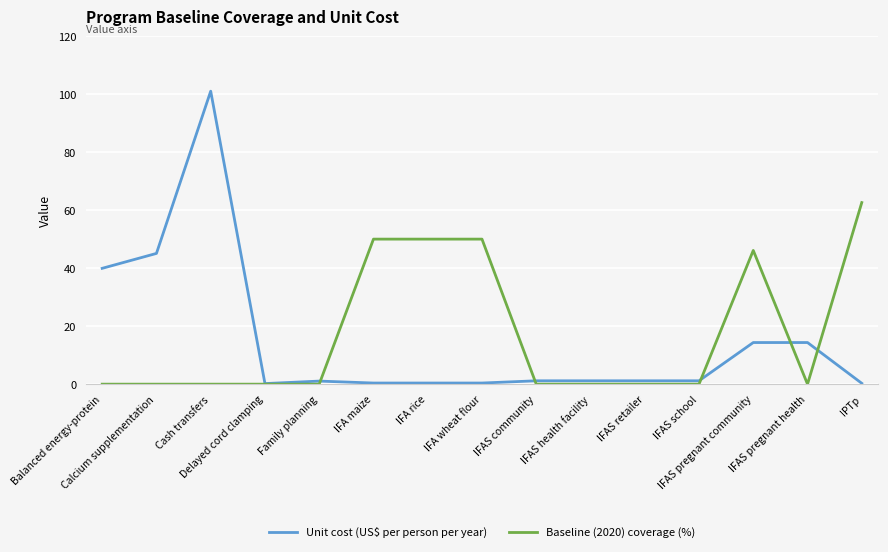

Rank the series at IFAS community from lowest to highest value.

Baseline (2020) coverage (%), Unit cost (US$ per person per year)